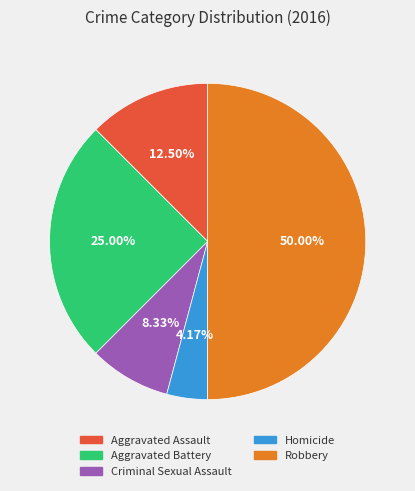

To the nearest percent, what portion does Robbery represent?

50%